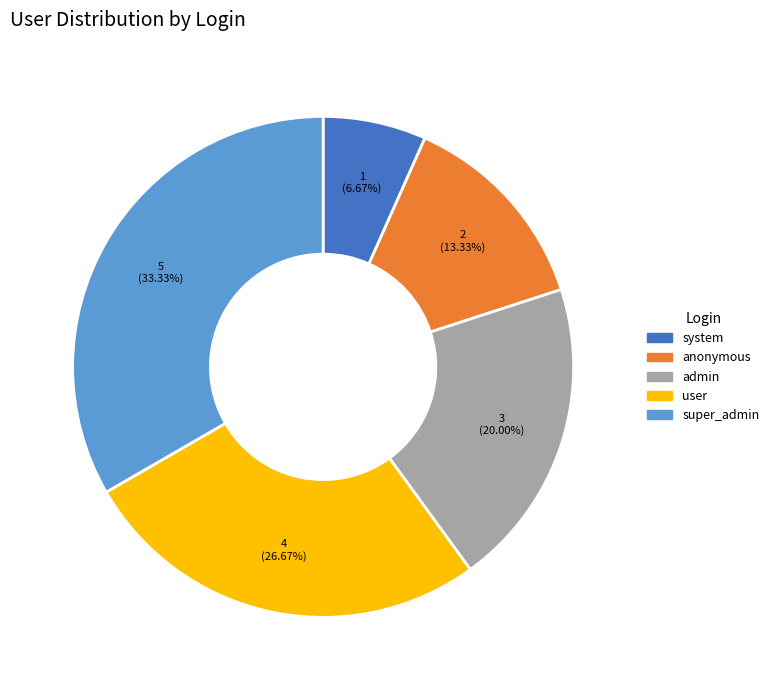

How much of the chart is everything except system?

93.3%